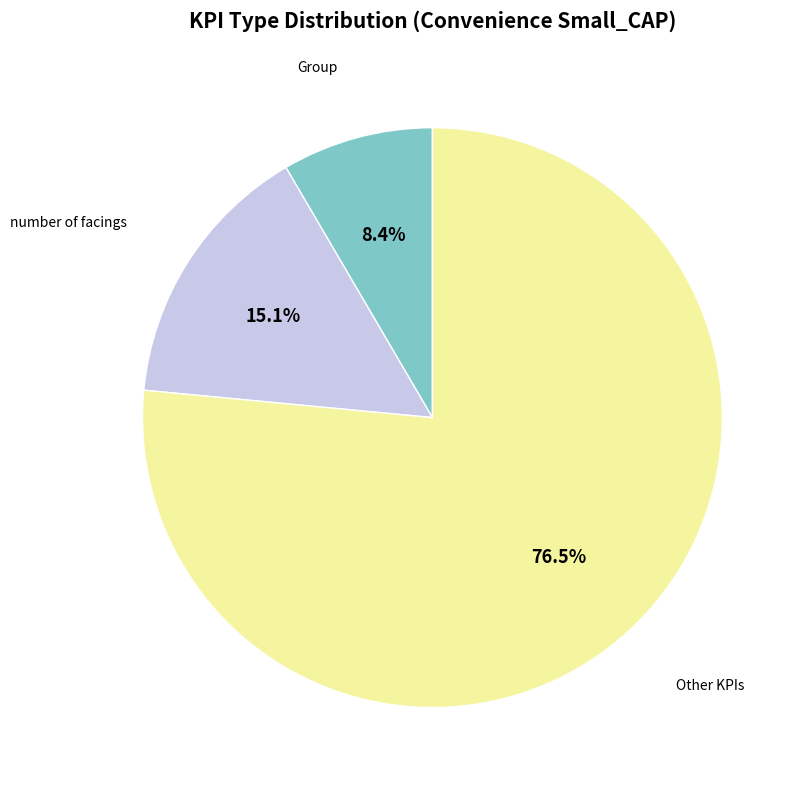

Is there any slice that represents more than half of the pie?

Yes